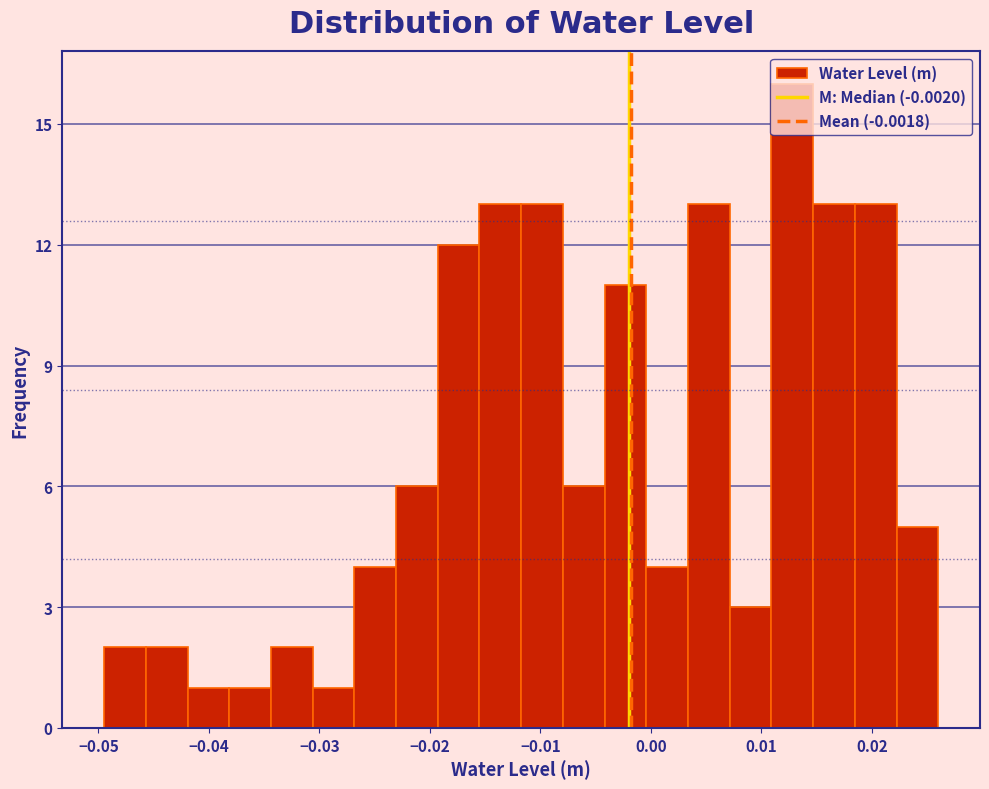

Around what value on the x-axis is the tallest bar? Give the approximate position of its centre, as read against the axis.

0.013